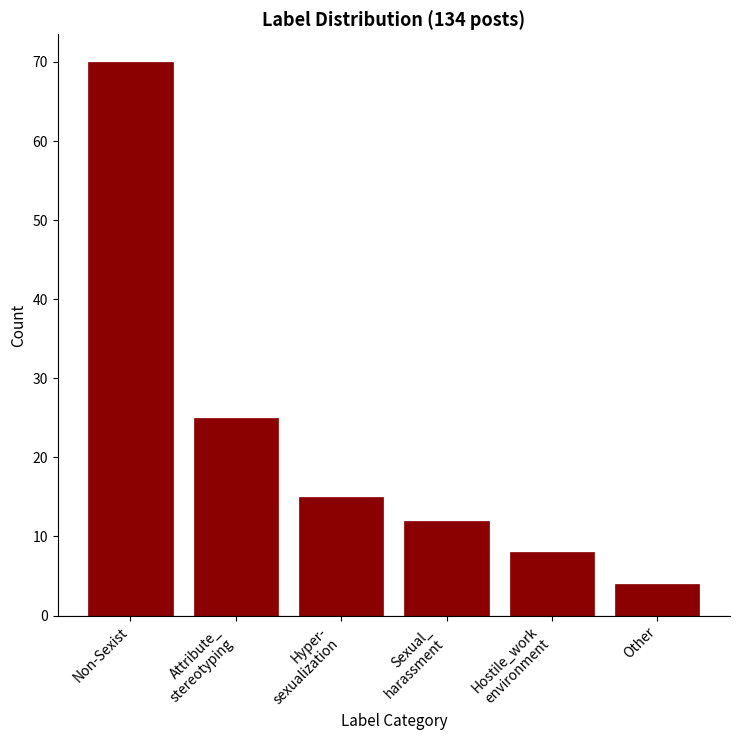

Reading right to left, extract all data points from this chart.

4	8	12	15	25	70